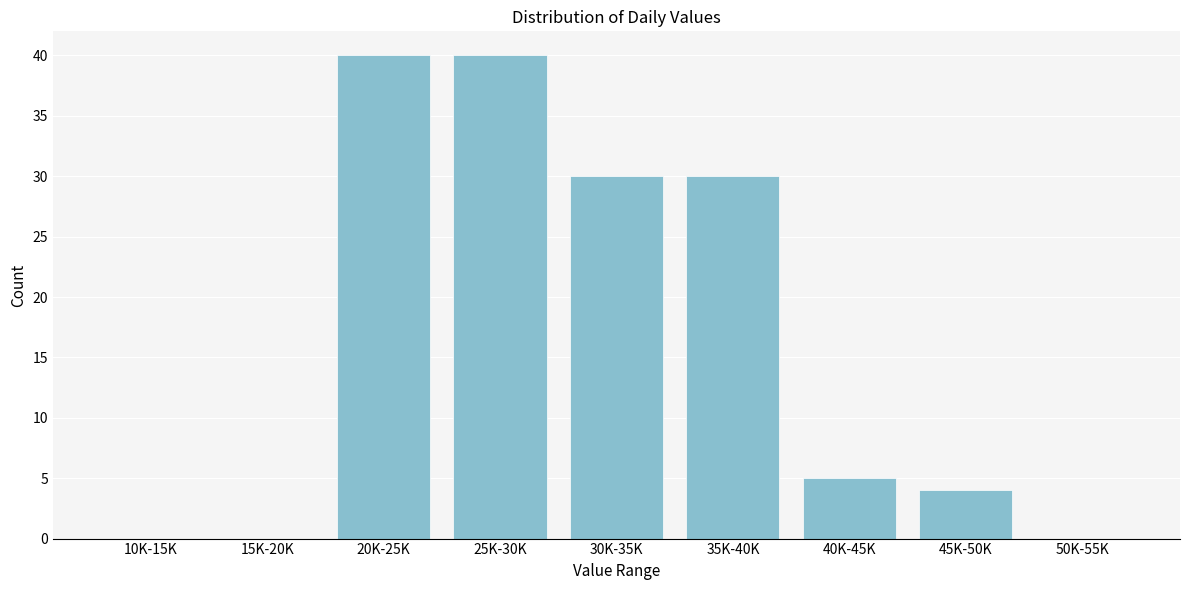

Reading left to right, list all the values displayed in this chart.

10K-15K=0	15K-20K=0	20K-25K=40	25K-30K=40	30K-35K=30	35K-40K=30	40K-45K=5	45K-50K=4	50K-55K=0